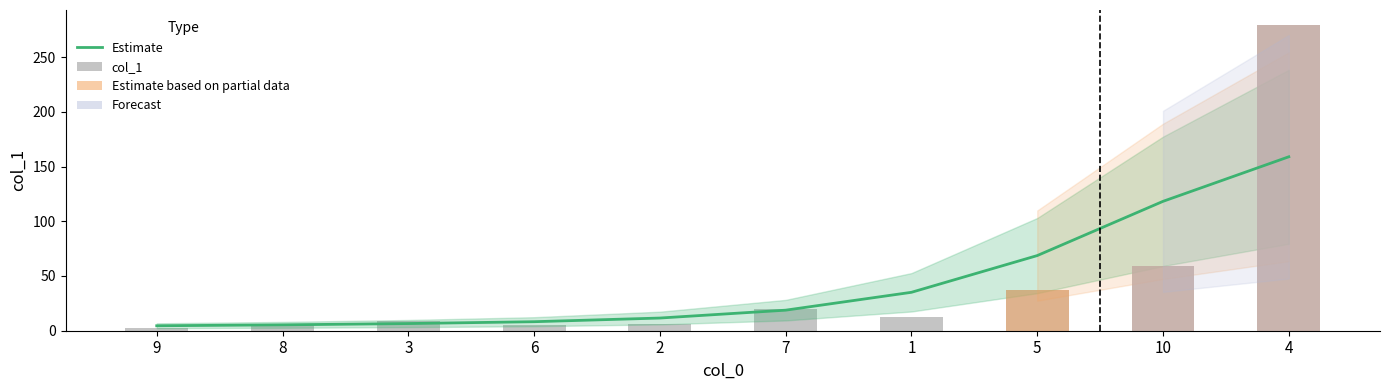

Which label corresponds to the largest value in the chart?

4